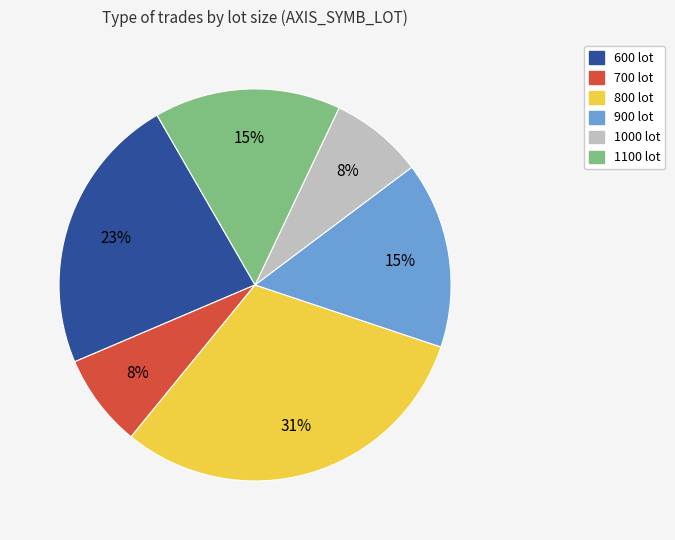

Is it true that 700 lot is 1% of the pie?

False